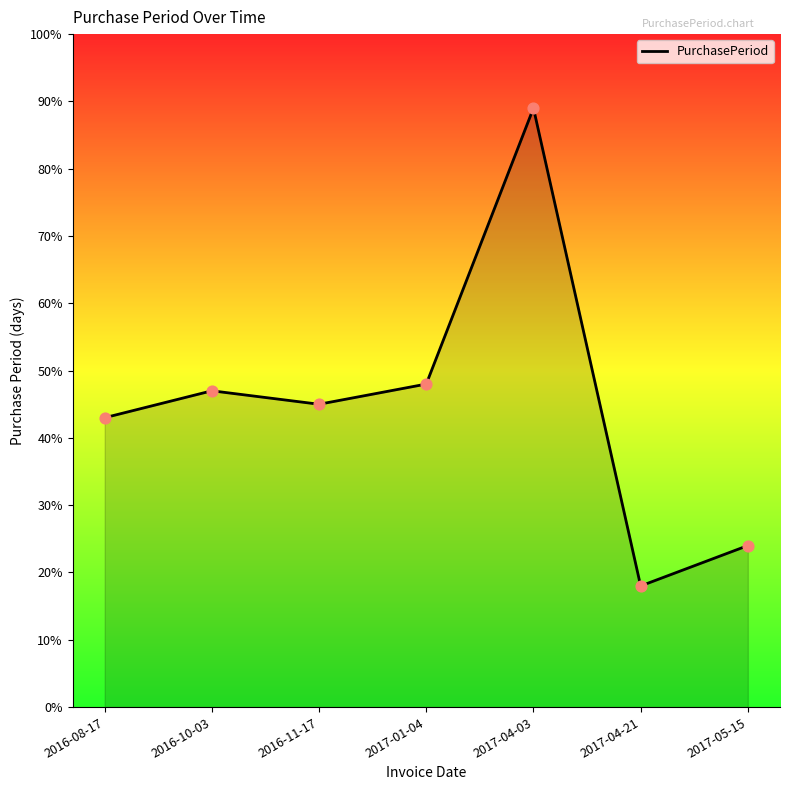

Between 2016-08-17 and 2016-11-17, which is larger?

2016-11-17